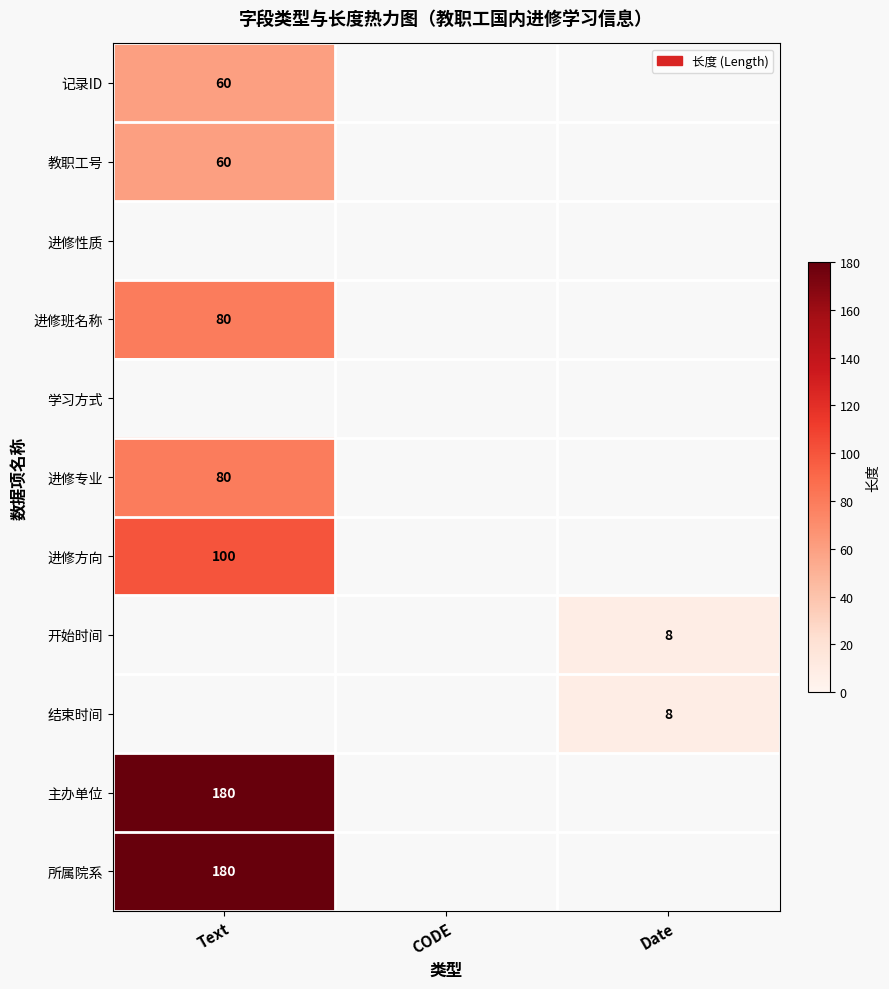

The 记录ID series shows 21 at Text. True or false?

False